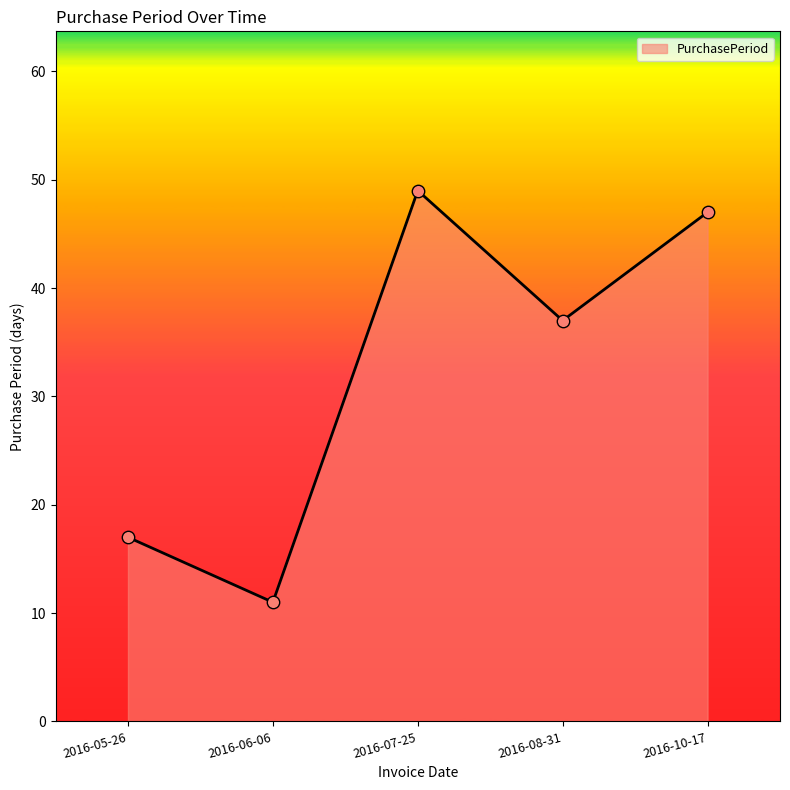

What is the change in value from 2016-06-06 to 2016-10-17?

+36